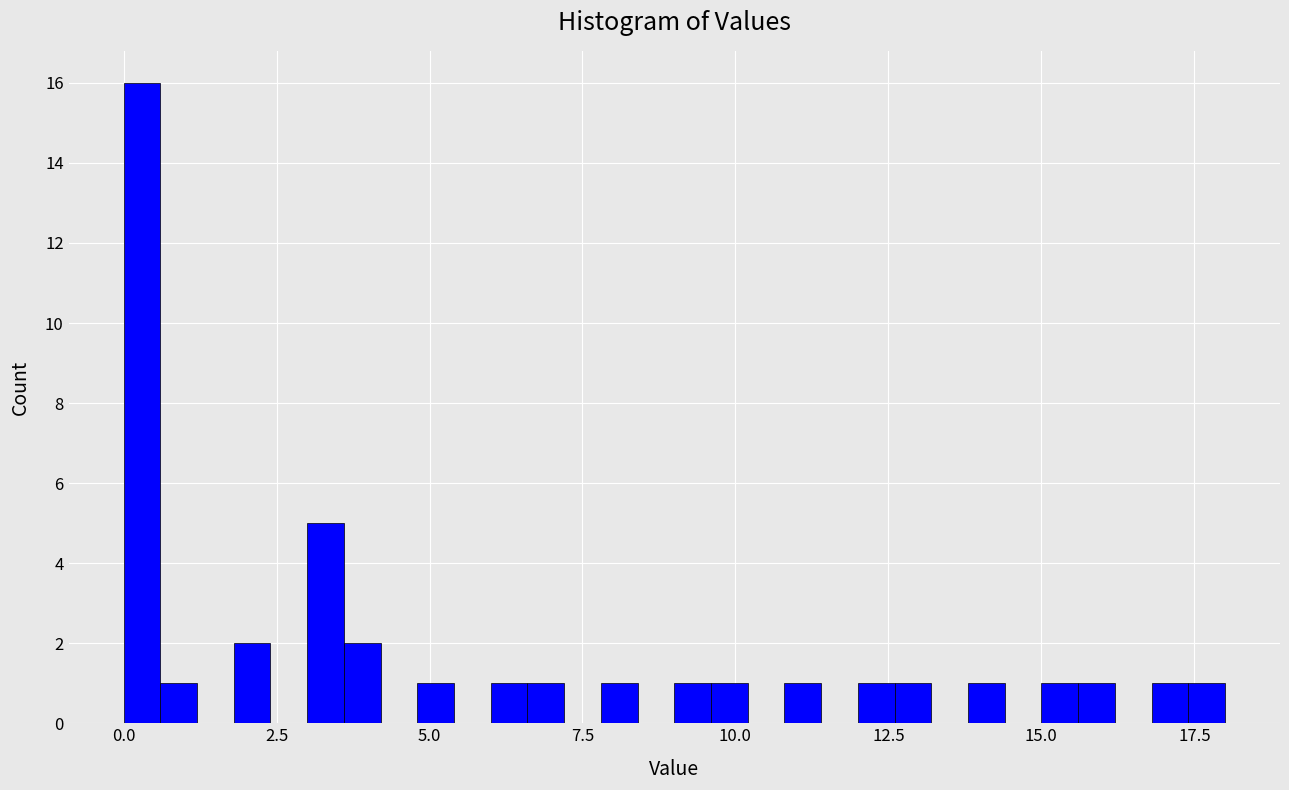

Around what value on the x-axis is the tallest bar? Give the approximate position of its centre, as read against the axis.

0.5